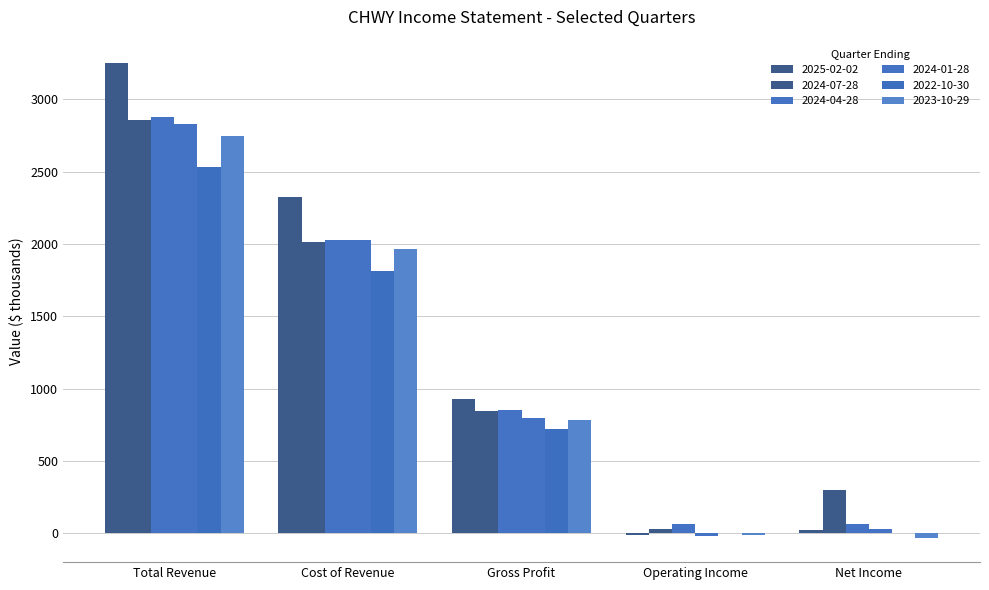

How many values in the 2023-10-29 series exceed 781?

3